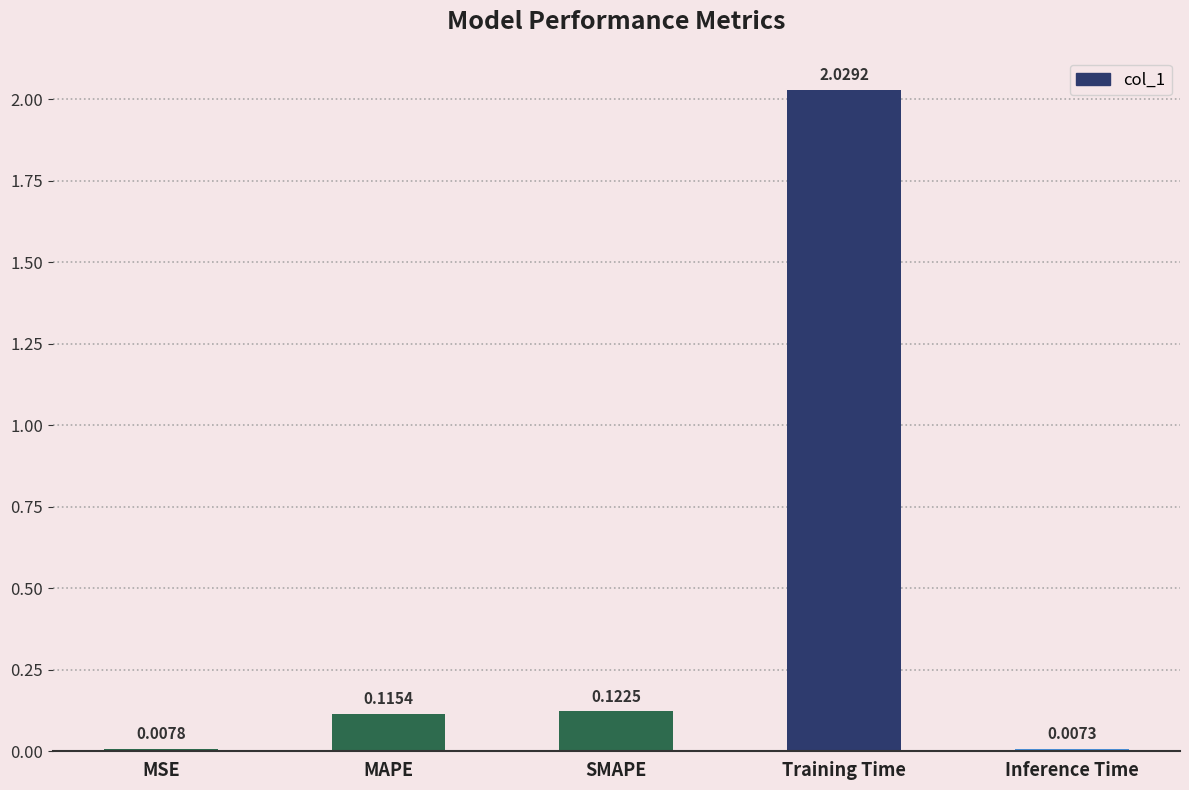

At which category does the chart reach its minimum across all series?

Inference Time